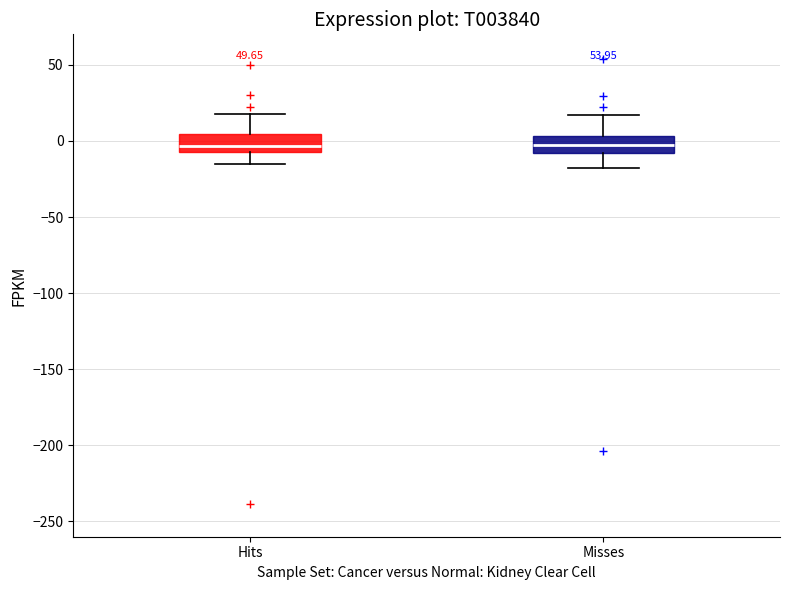

Reading left to right, read every box against the y-axis: the position of its median line, the range the box covers, and the ends of its whiskers. The values are not printed on the chart, so give them approximately, as read against the axis.

Hits: median -5 (inside the box), box -5 to 5, whiskers -15 to 20
Misses: median -5, box -10 to 5, whiskers -20 to 15